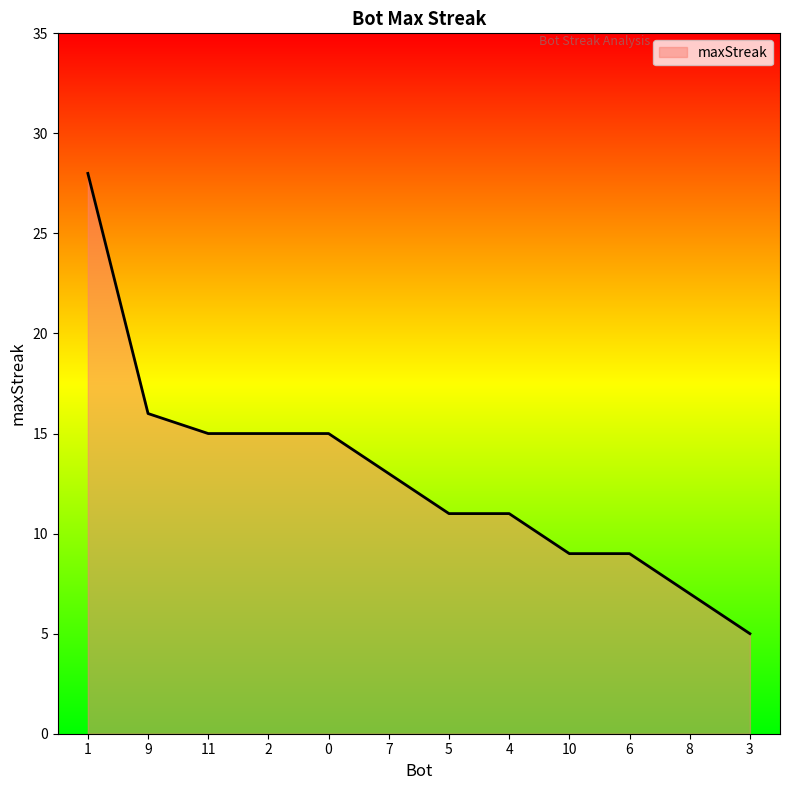

Approximately how many times larger is the value at 10 compared to 7?

0.7